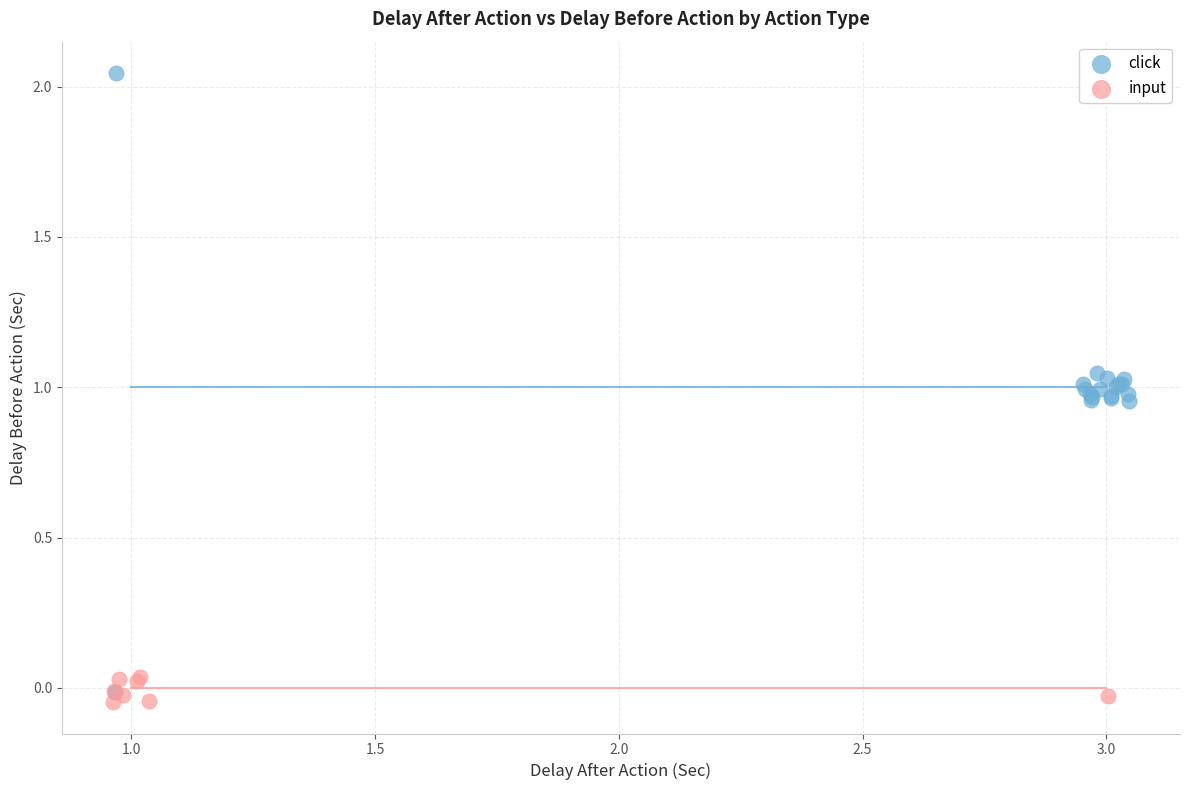

Which series contains the highest Y value?

click